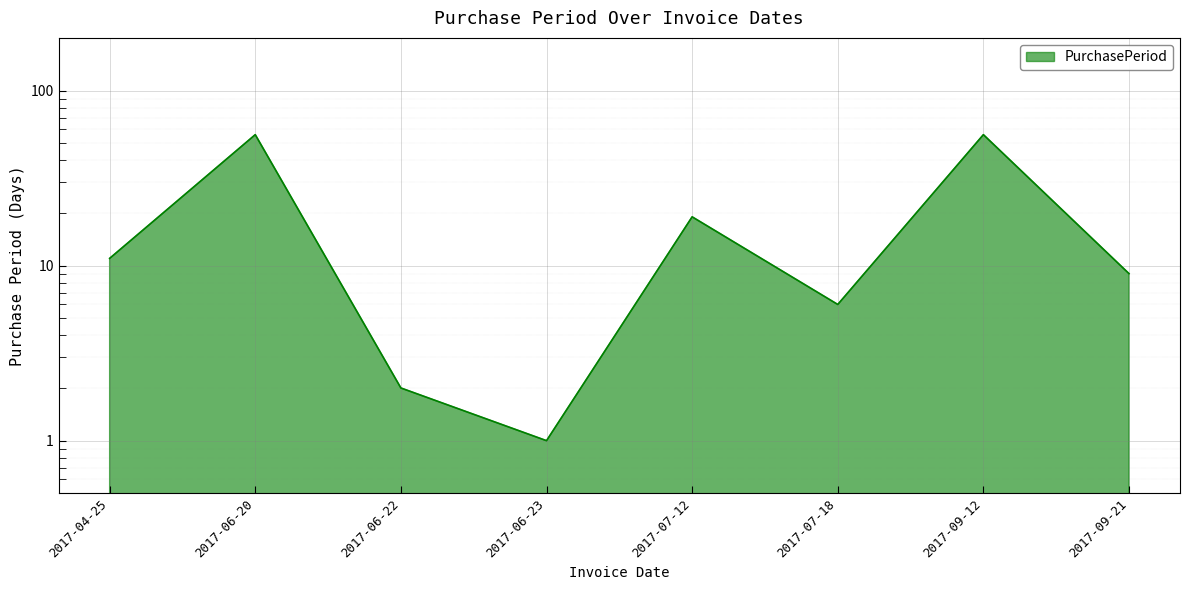

What is the value of the 6th point from the left?

6